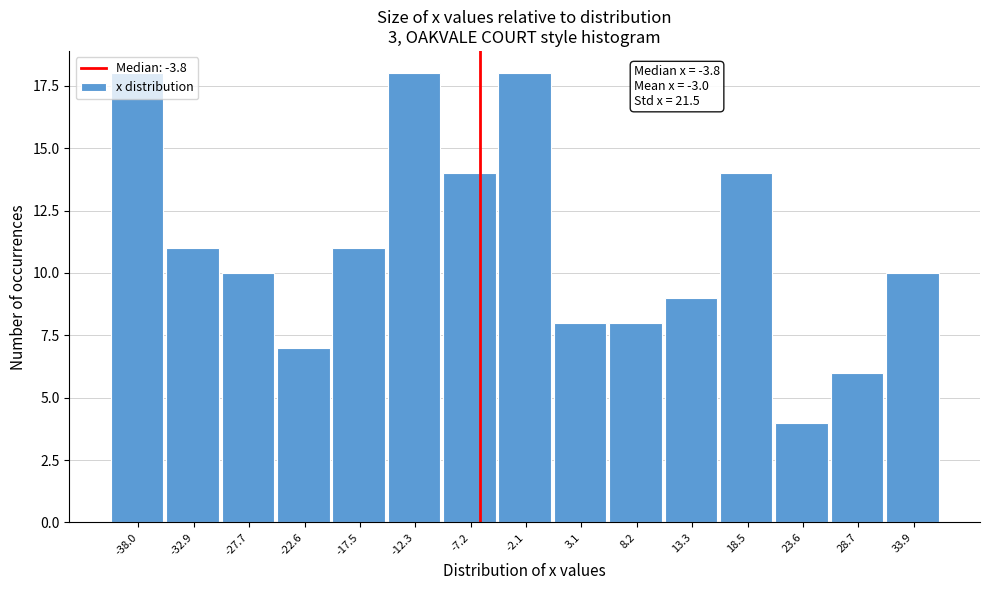

What value does the data have at -32.9?

11